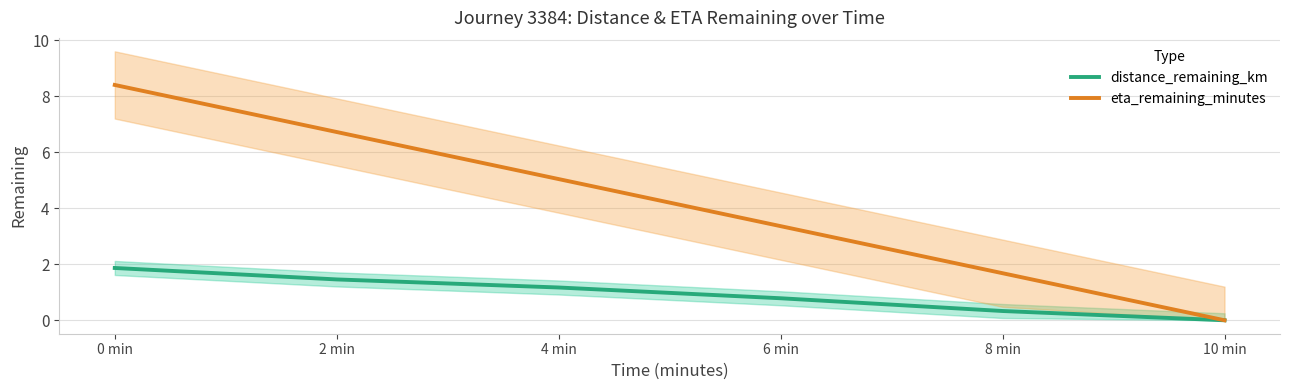

What is the difference between the maximum and second lowest values in the eta_remaining_minutes series?

6.7